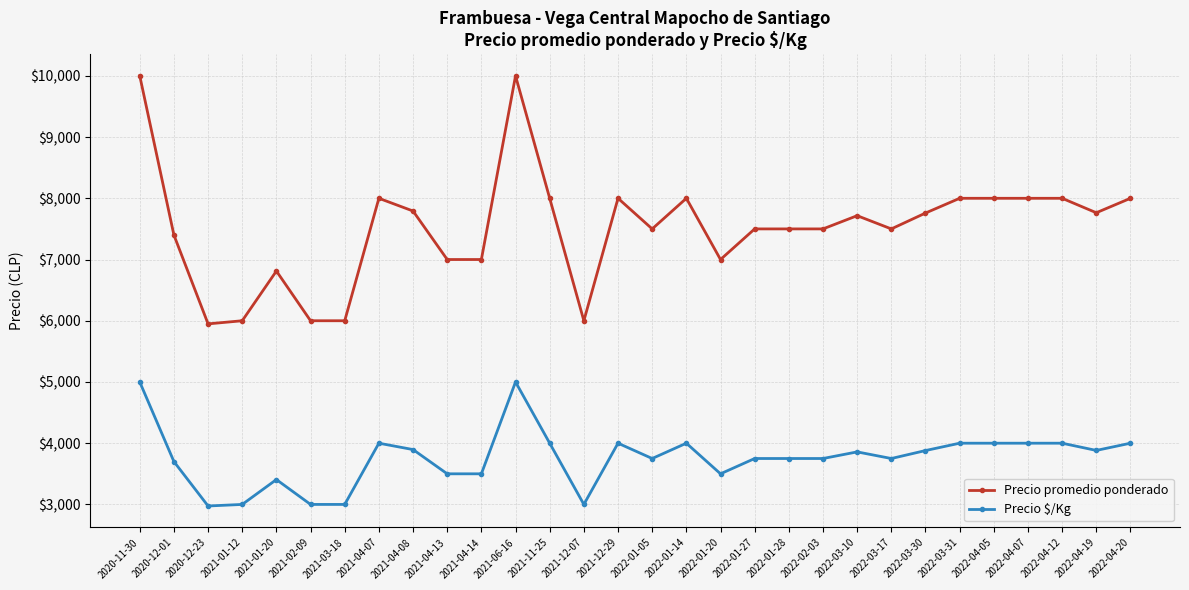

What position from the right is 2022-02-03?

10